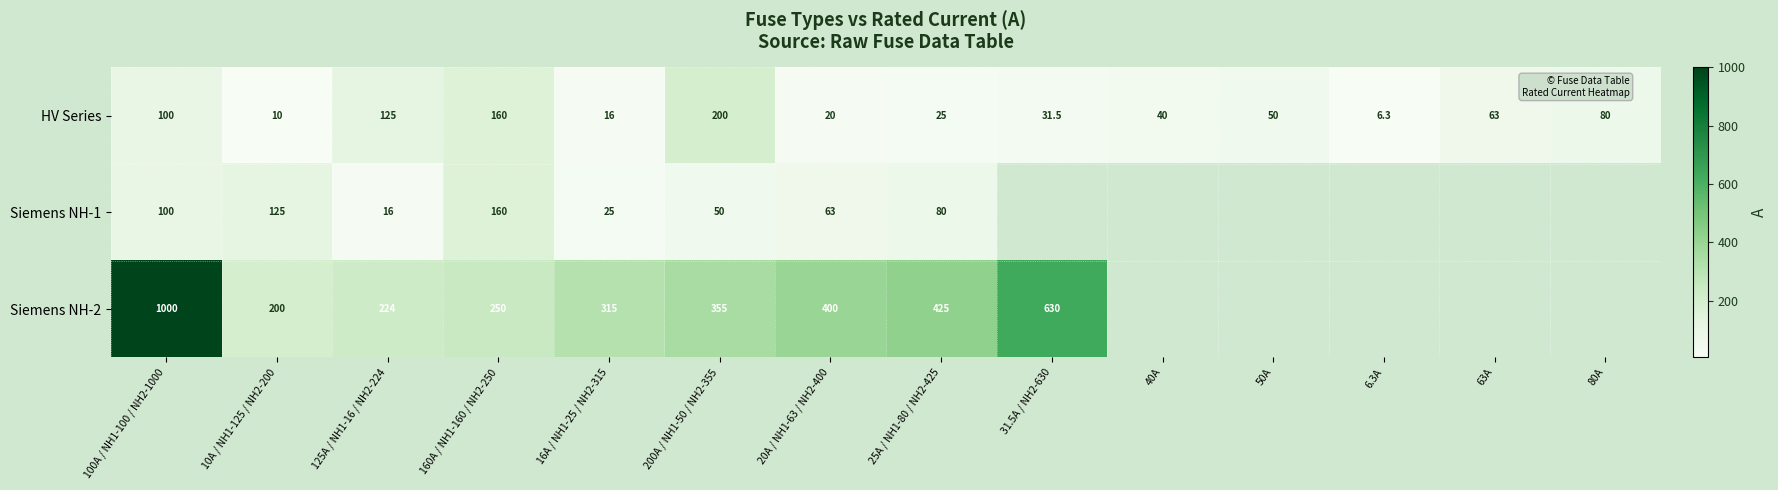

Which has a higher value, 100A / NH1-100 / NH2-1000 or 25A / NH1-80 / NH2-425?

100A / NH1-100 / NH2-1000